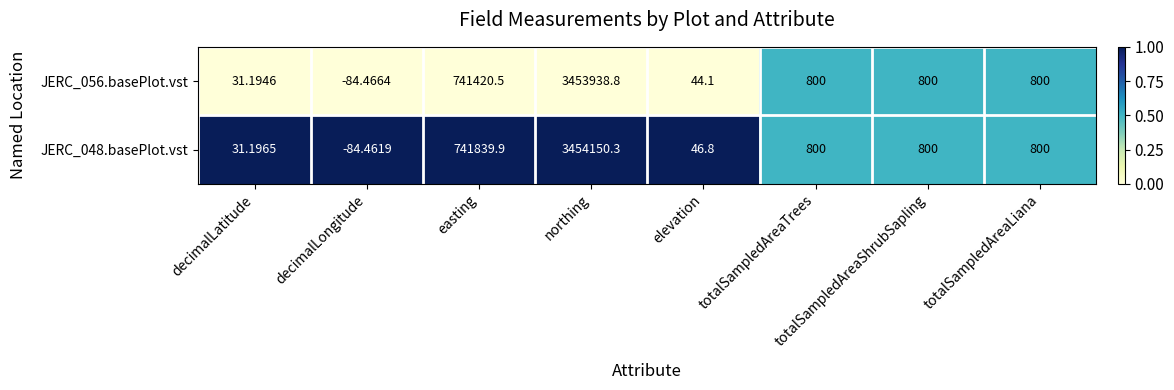

At which label is JERC_048.basePlot.vst closest to 1727032?

easting